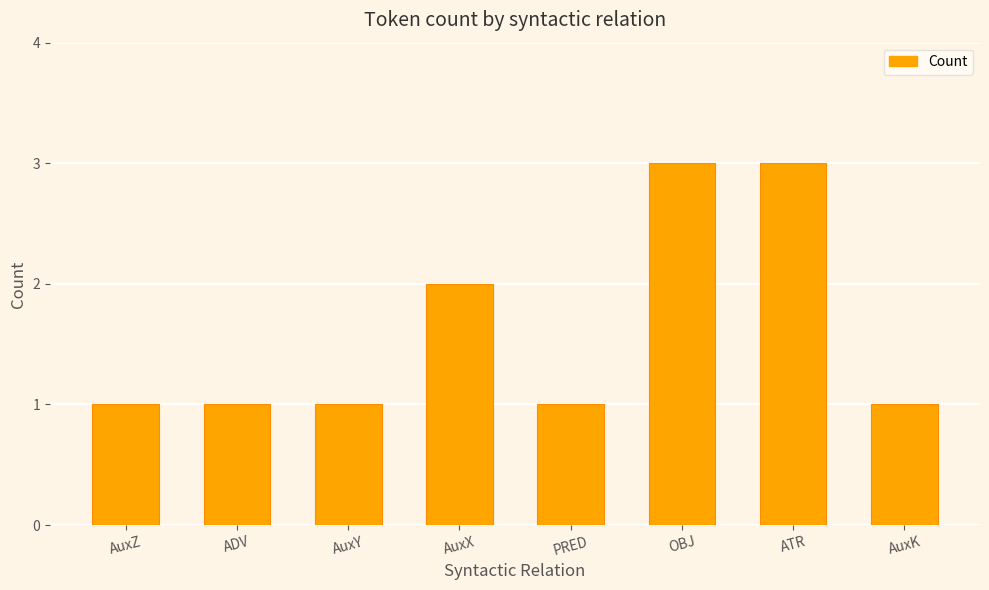

Reading left to right, transcribe all the data shown in this chart.

AuxZ=1	ADV=1	AuxY=1	AuxX=2	PRED=1	OBJ=3	ATR=3	AuxK=1